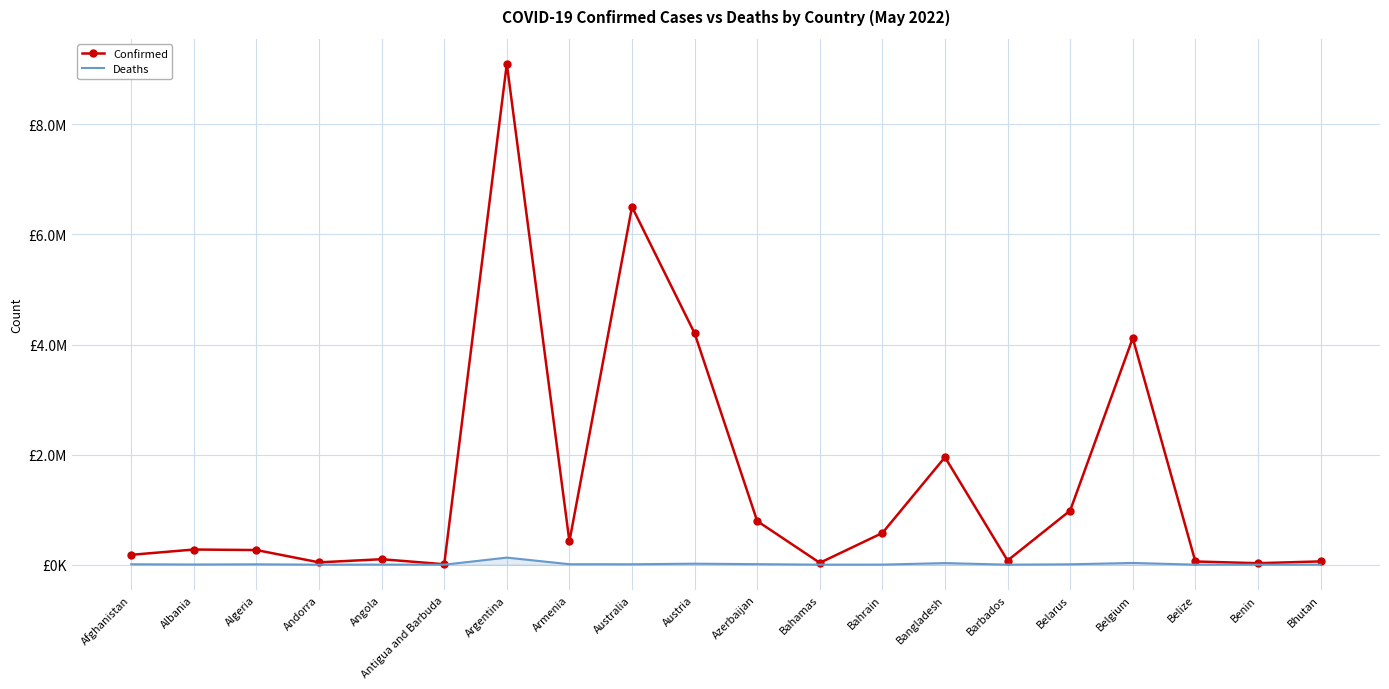

What is the approximate value of Deaths at Argentina?

128729